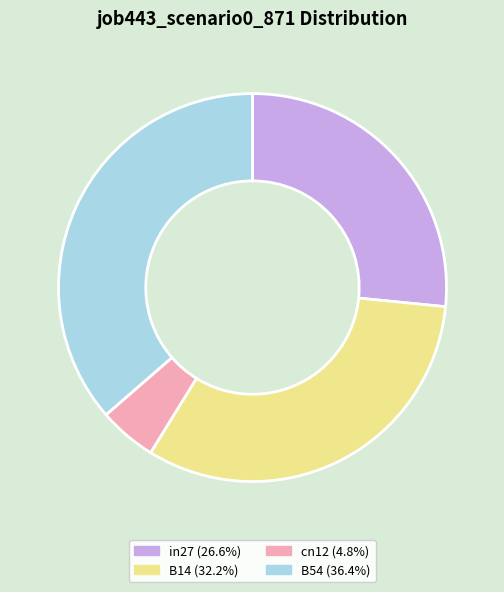

Does any single category account for the majority?

No